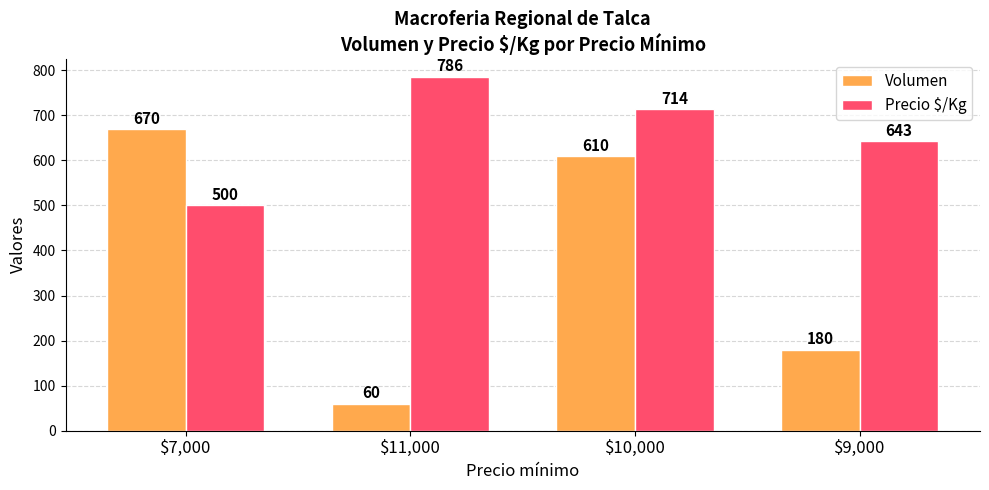

Where does the Precio $/Kg series first go above 714?

$11,000